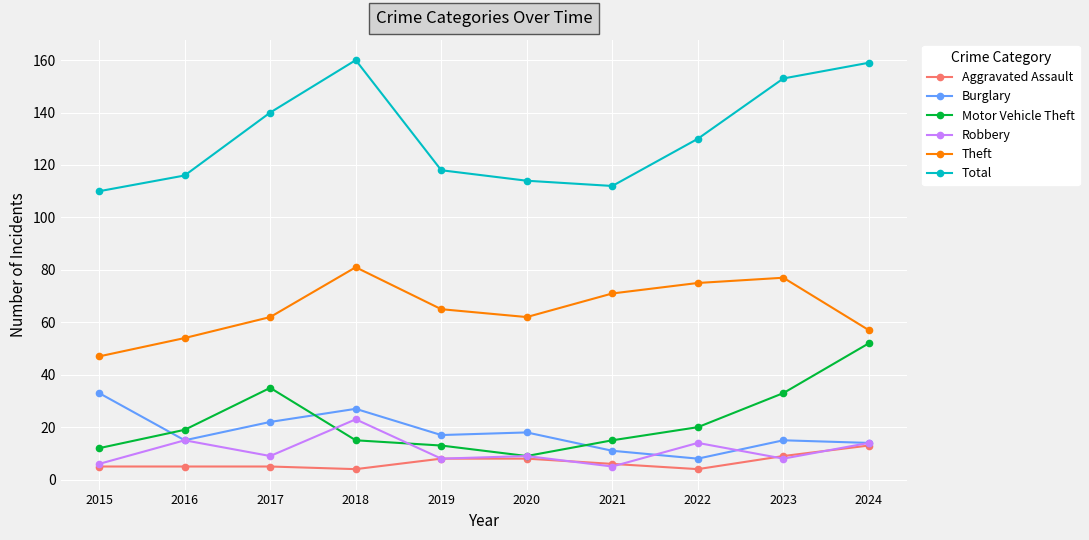

What is the spread (max minus min) of values at 2024?

146